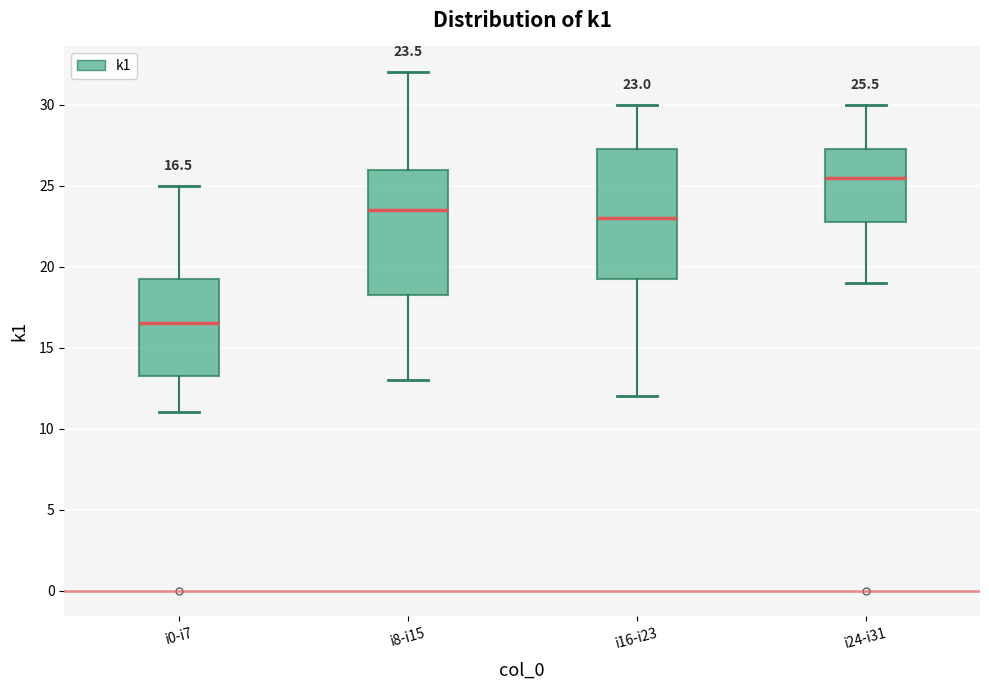

Which box's median line is the lowest?

i0-i7